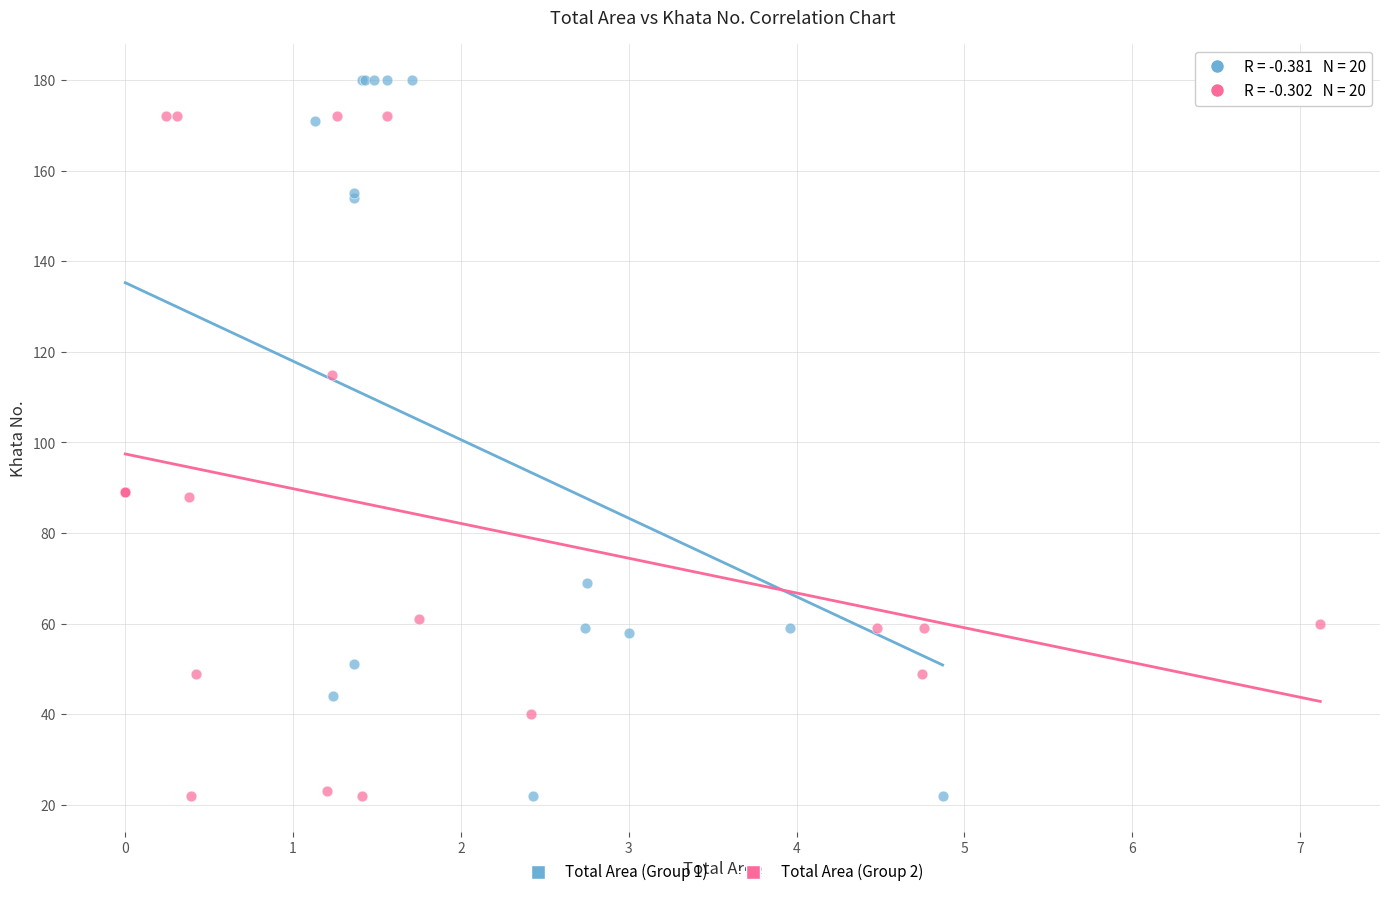

Which series contains the highest Y value?

Total Area (Group 1)